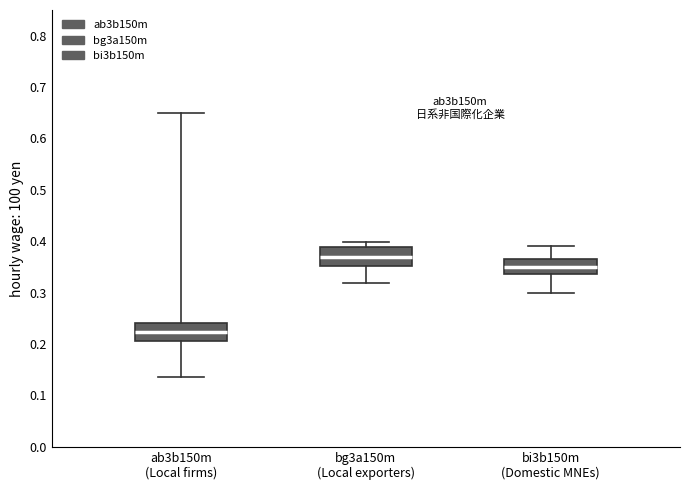

Reading left to right, transcribe this box plot: for each box, give where its median line is, the range the box spans, and where its two whiskers end, as read against the y-axis. The values are not printed on the chart, so give them approximately, as read against the axis.

ab3b150m (Local firms): median 0.22, box 0.21 to 0.24, whiskers 0.14 to 0.65
bg3a150m (Local exporters): median 0.37, box 0.35 to 0.39, whiskers 0.32 to 0.40
bi3b150m (Domestic MNEs): median 0.35, box 0.34 to 0.37, whiskers 0.30 to 0.39